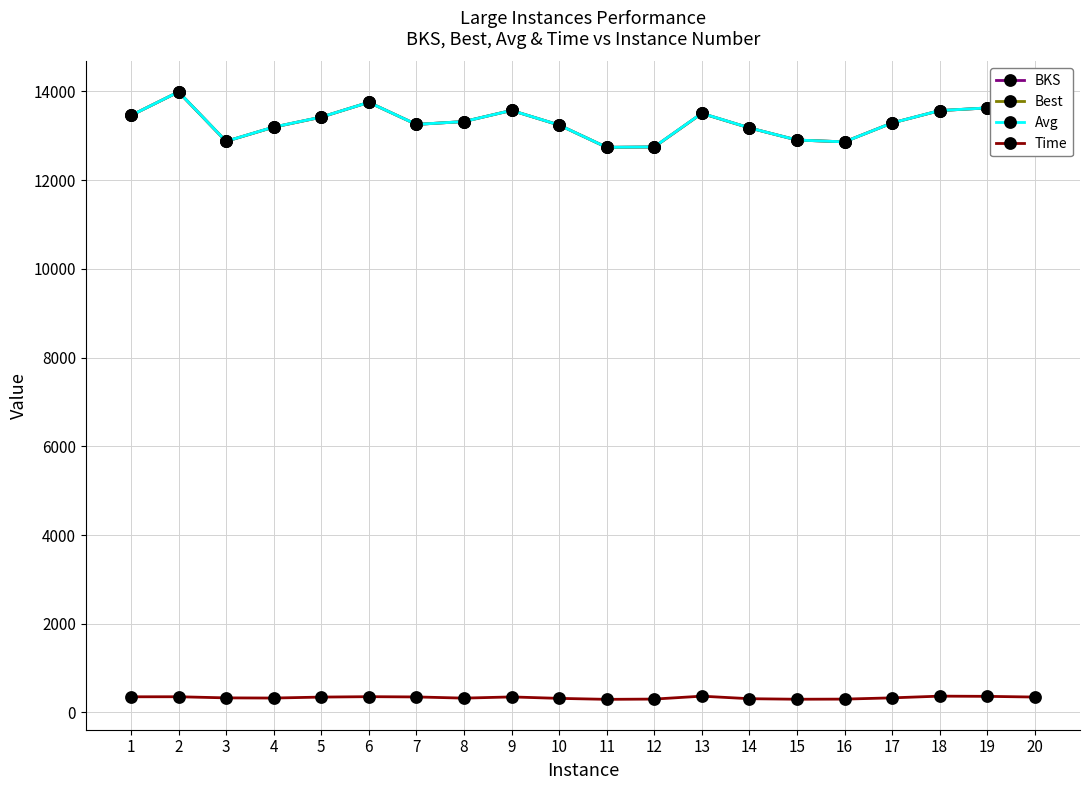

At 8, list the series in order from largest to smallest.

BKS, Best, Avg, Time